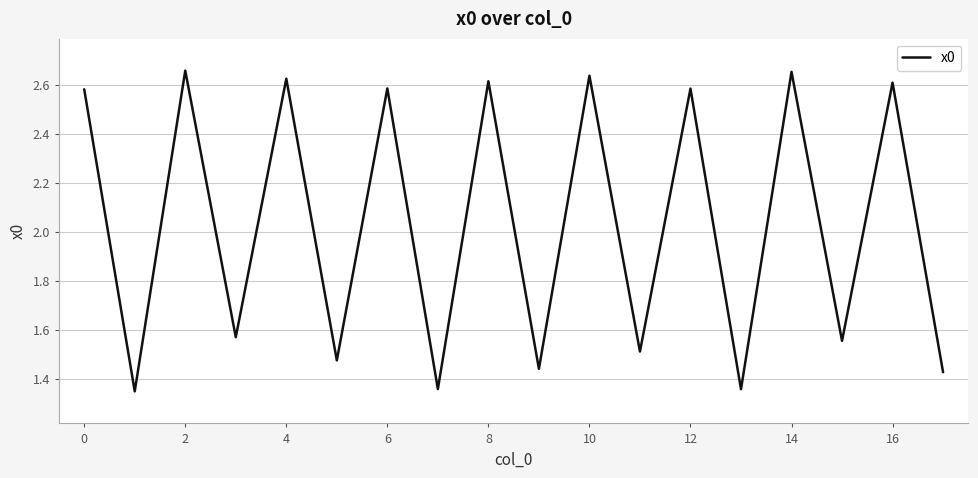

How many lines are shown in the chart?

1